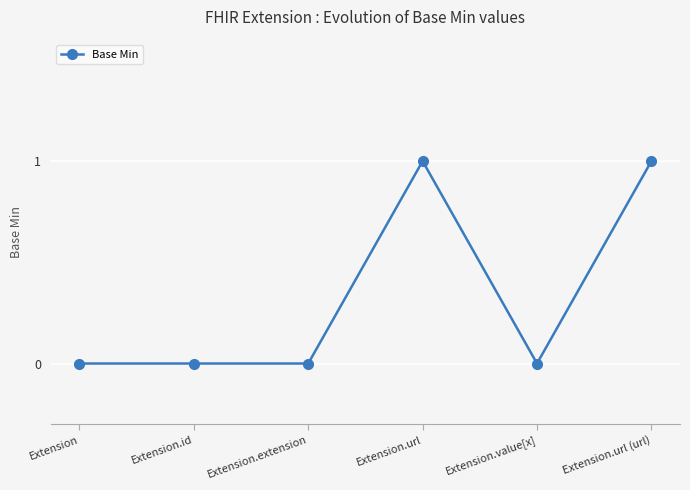

Is it true that the value at Extension.url (url) is 1?

True